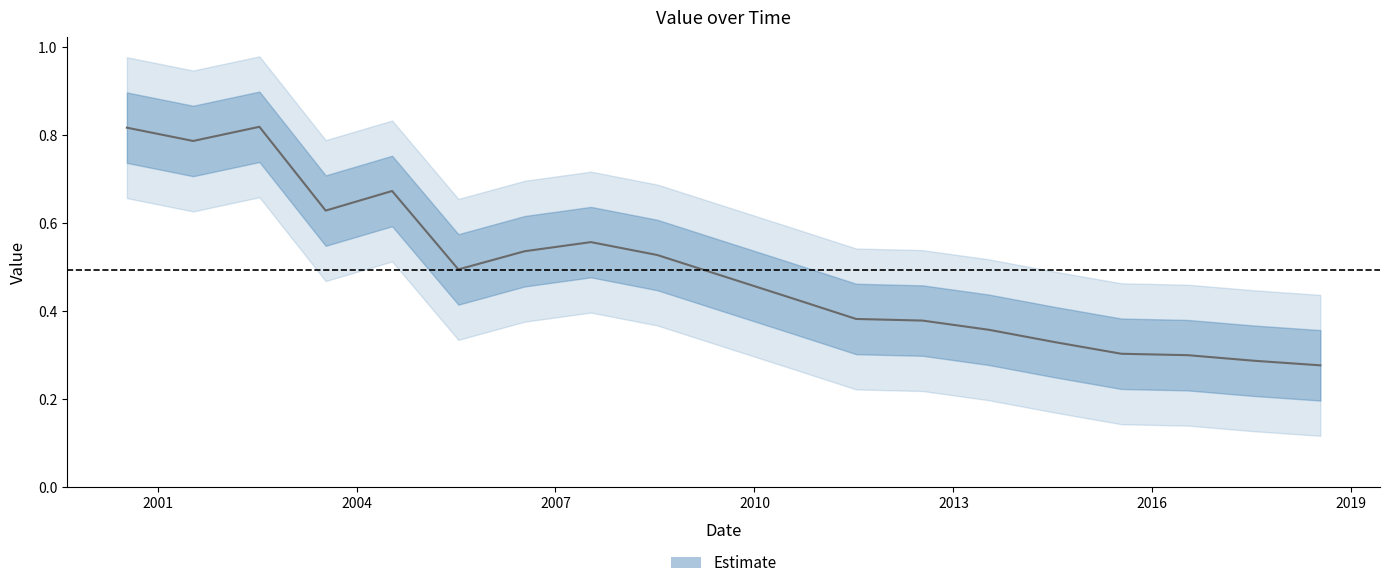

What is the maximum value shown in the chart?

0.8